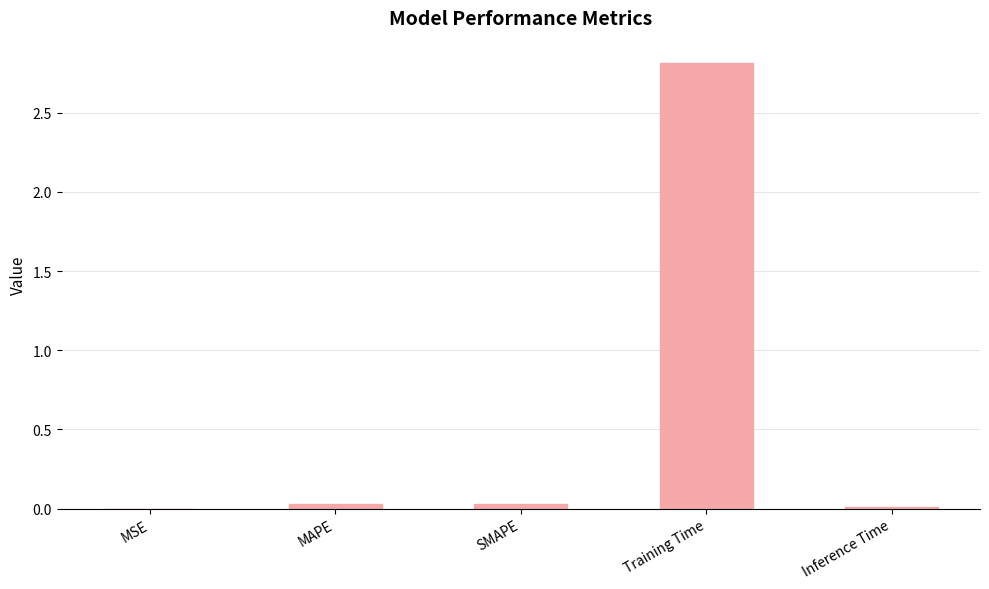

Does the chart contain stacked bars?

No